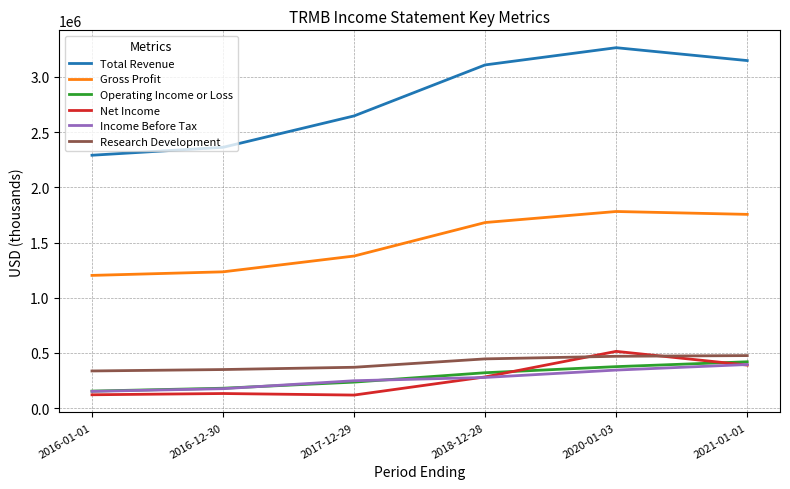

Where is Total Revenue nearest to the value 2777350?

2017-12-29